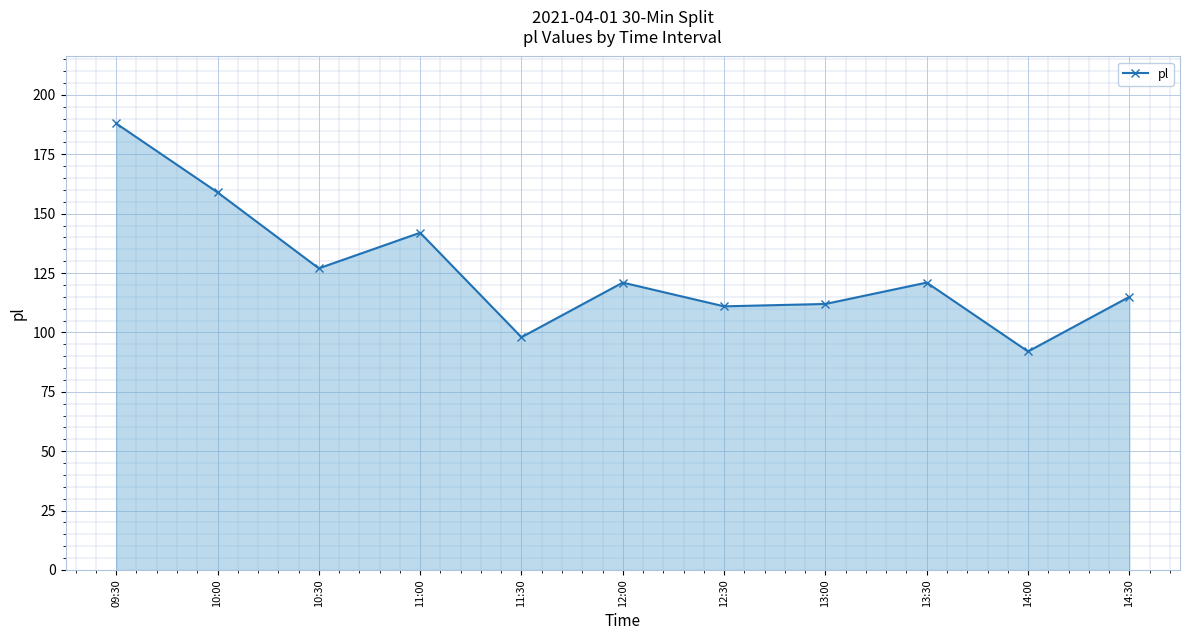

What is the average value?

126